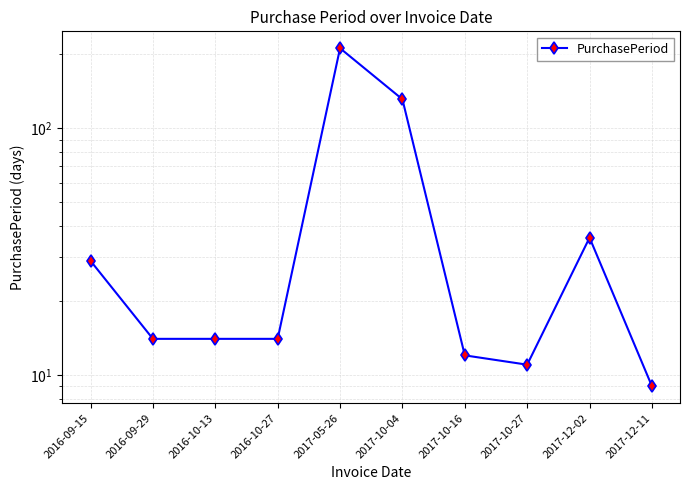

Where is the first local maximum?

2017-05-26